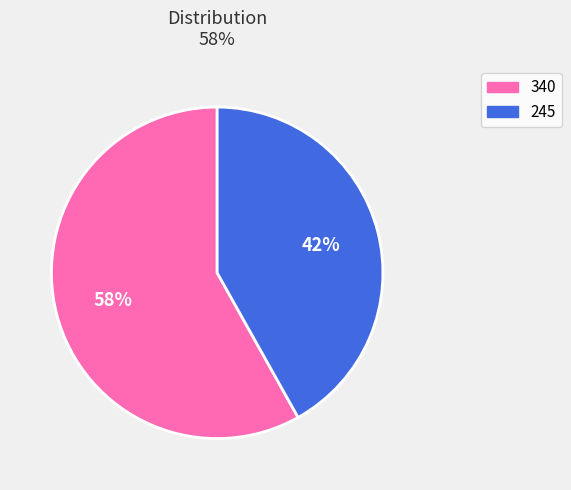

The 245 slice represents 42% of the pie. True or false?

True